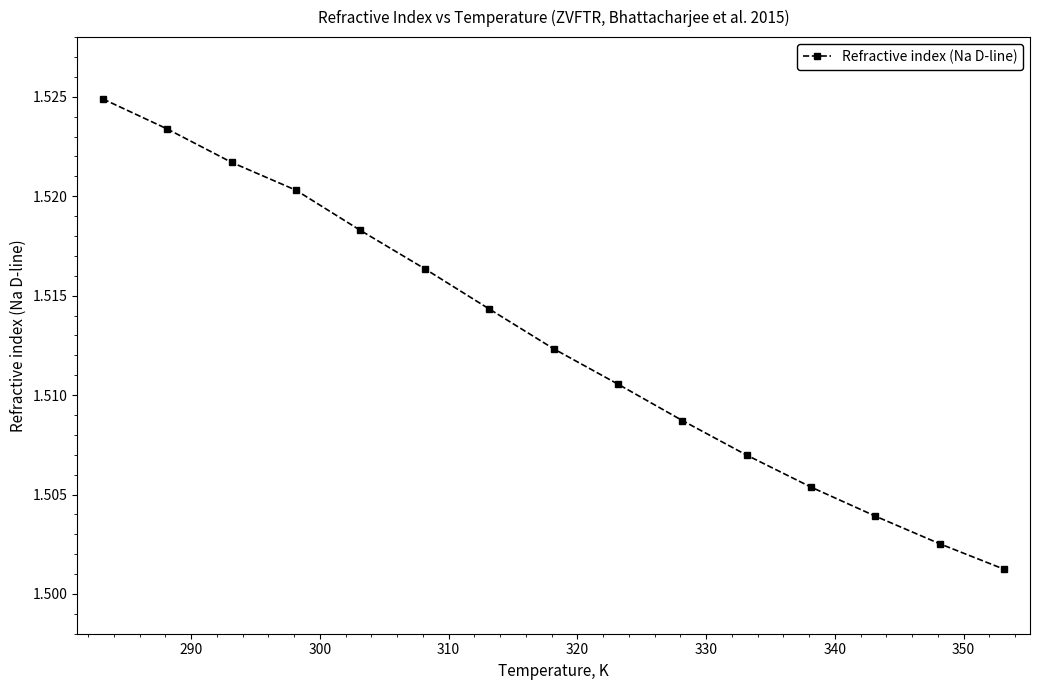

True or false: the data has more than 2 interior local peaks.

False